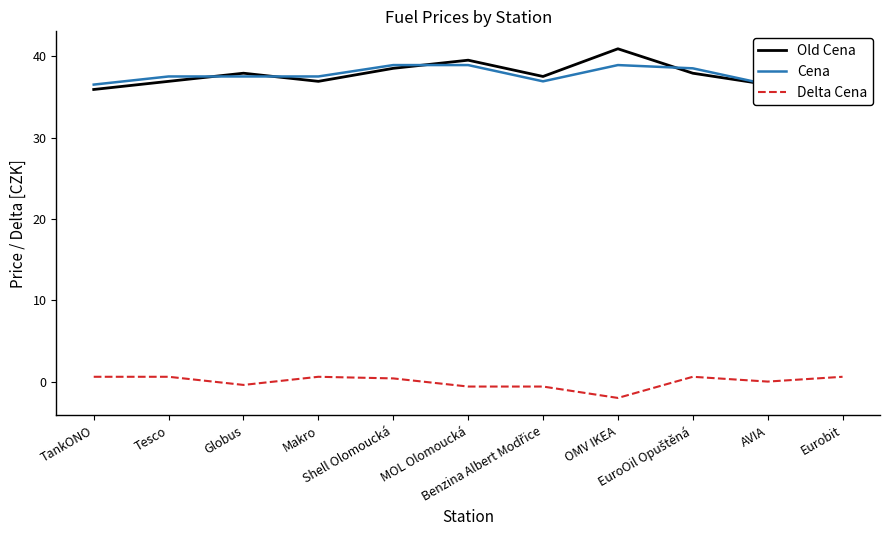

Reading right to left, extract all data points from this chart.

Old Cena: 35.9	36.5	37.9	40.9	37.5	39.5	38.5	36.9	37.9	36.9	35.9
Cena: 36.5	36.5	38.5	38.9	36.9	38.9	38.9	37.5	37.5	37.5	36.5
Delta Cena: 0.6	0.0	0.6	-2.0	-0.6	-0.6	0.4	0.6	-0.4	0.6	0.6